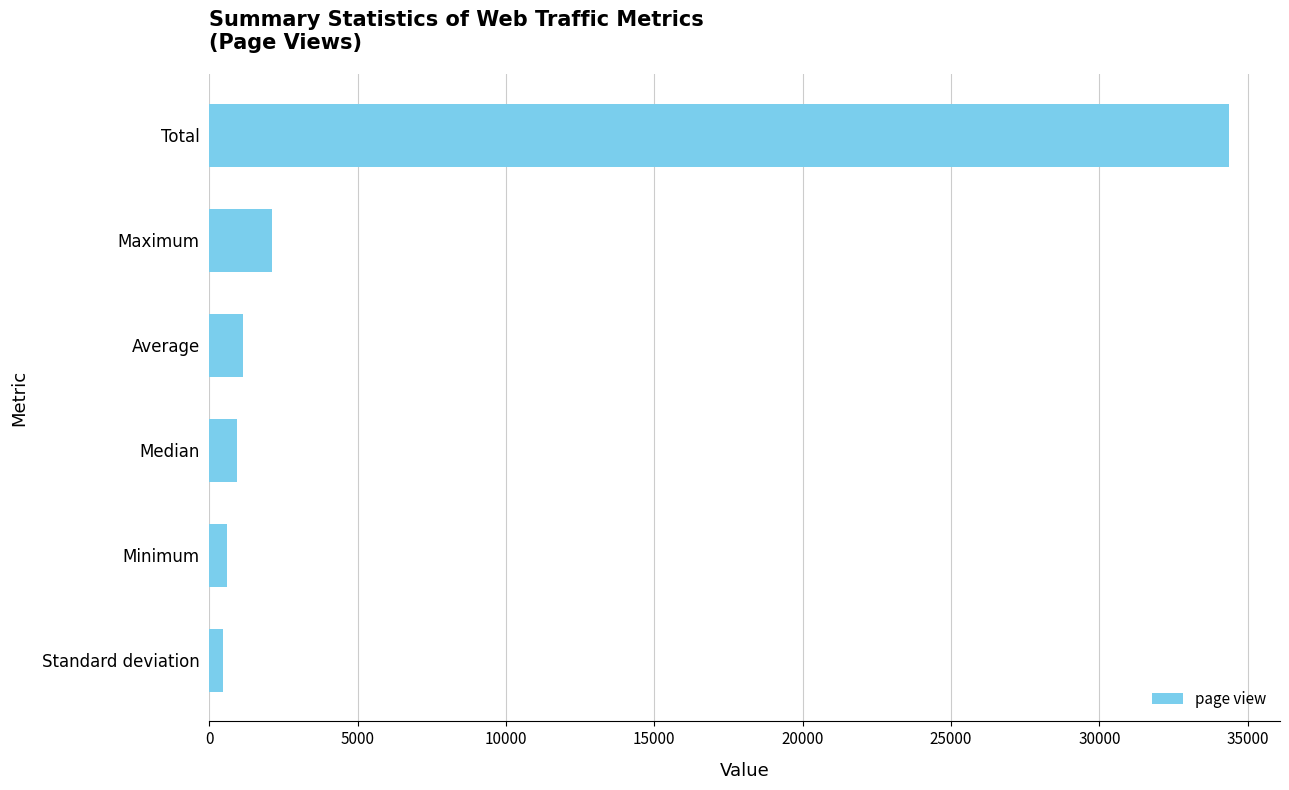

Are the bars horizontal?

Yes